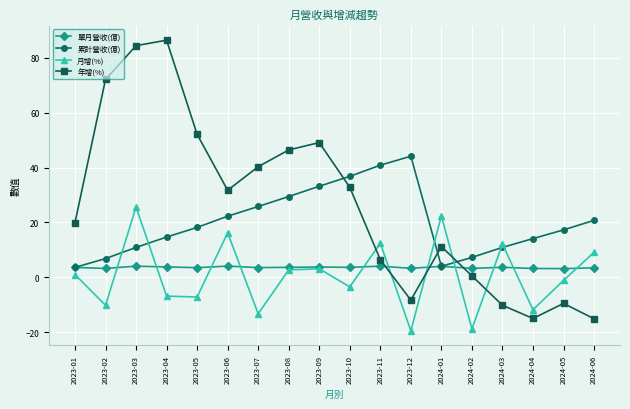

Is this an area chart (filled region under the line)?

No